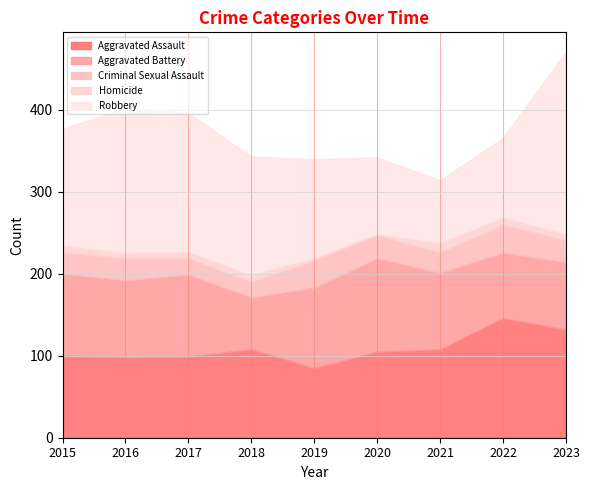

List the labels in order of Criminal Sexual Assault value, smallest first.

2018, 2017, 2021, 2015, 2016, 2023, 2020, 2019, 2022